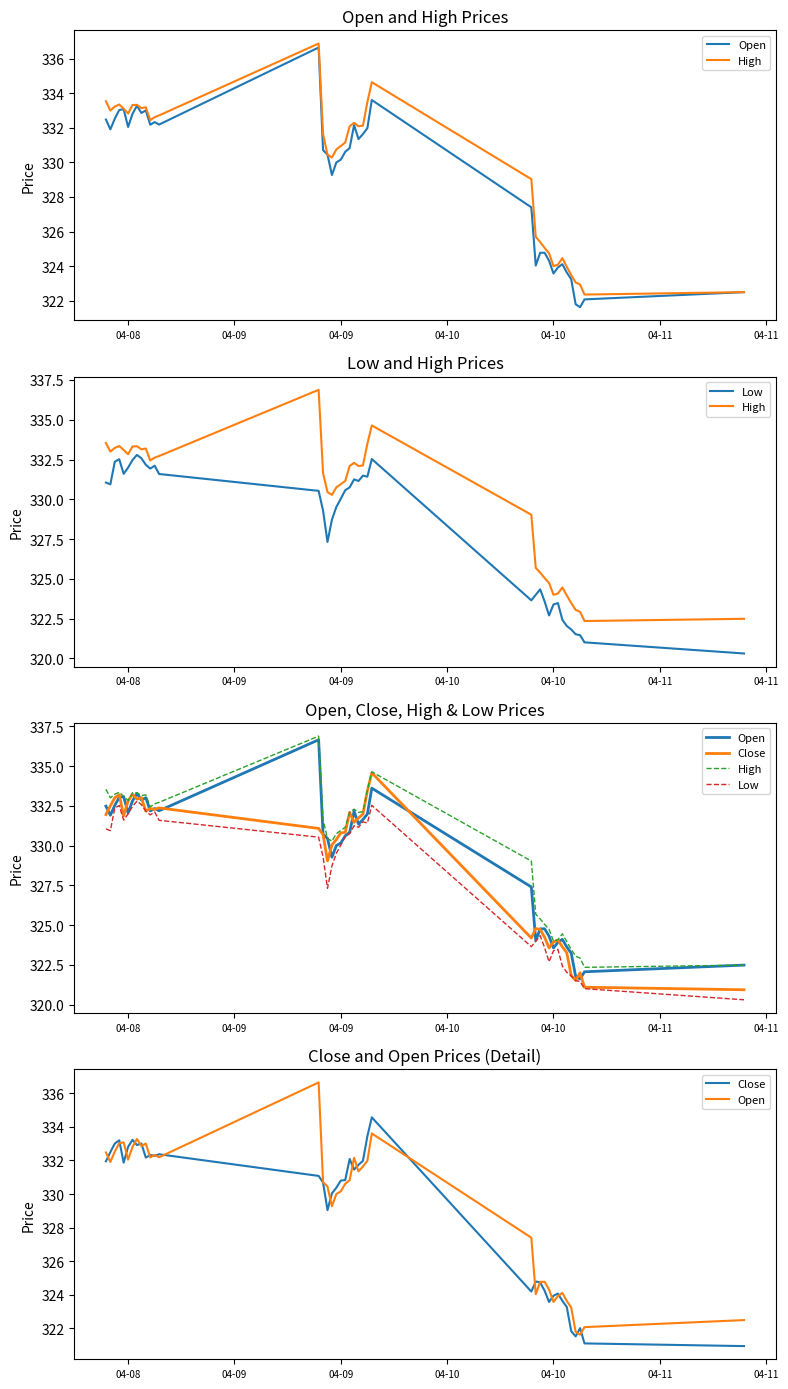

What are all the series names shown in the legend?

Open, High, Low, Close